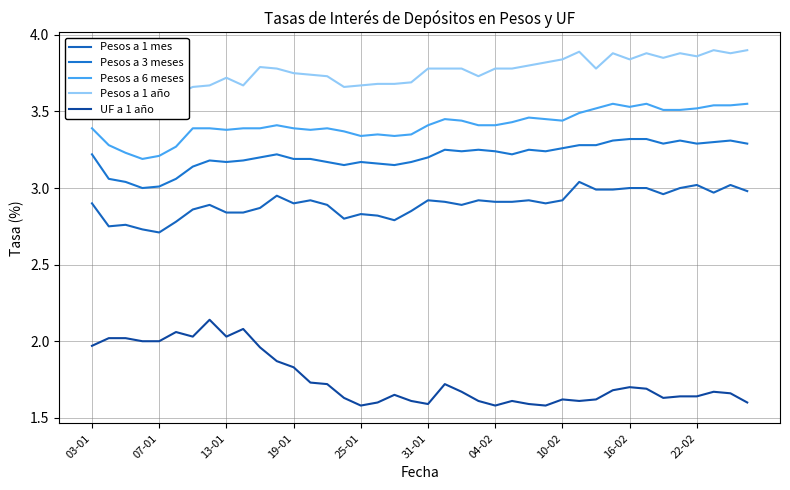

At 26, list the series in order from largest to smallest.

Pesos a 1 año, Pesos a 6 meses, Pesos a 3 meses, Pesos a 1 mes, UF a 1 año